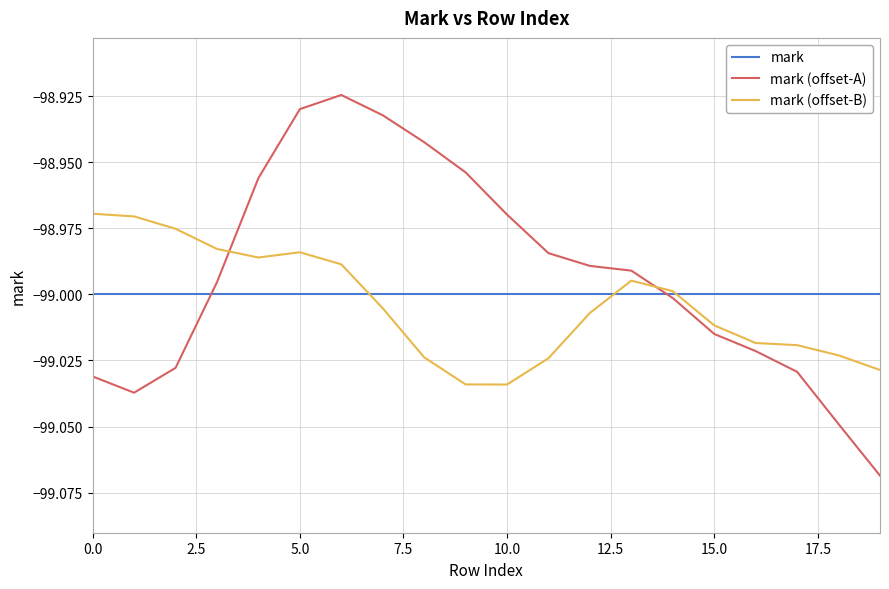

Rank the series by their maximum value, from highest to lowest.

mark (offset-A), mark (offset-B), mark